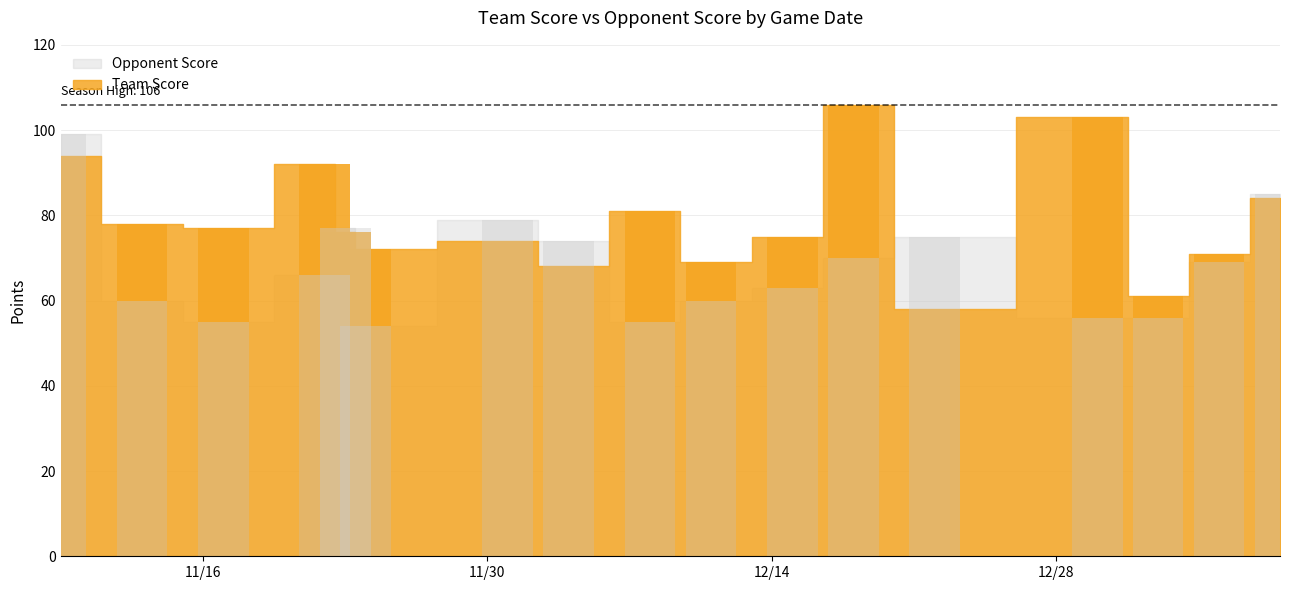

What is the sum of the Team Score values at 2021-12-30 and 2021-12-01?

177